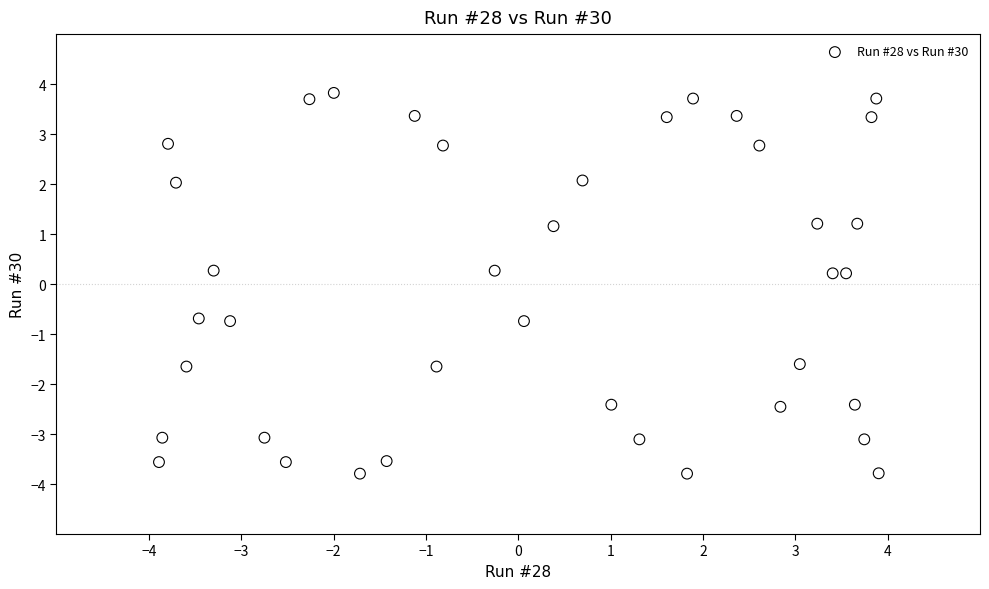

What is the range of X values (max minus min)?

7.8